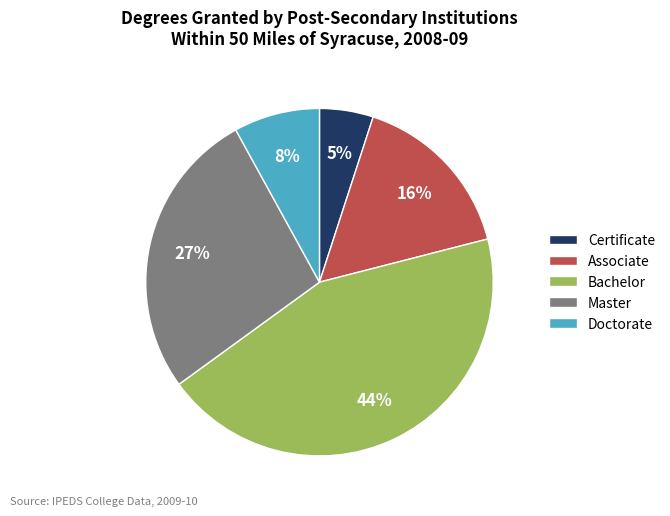

What is the largest slice in the pie chart?

Bachelor